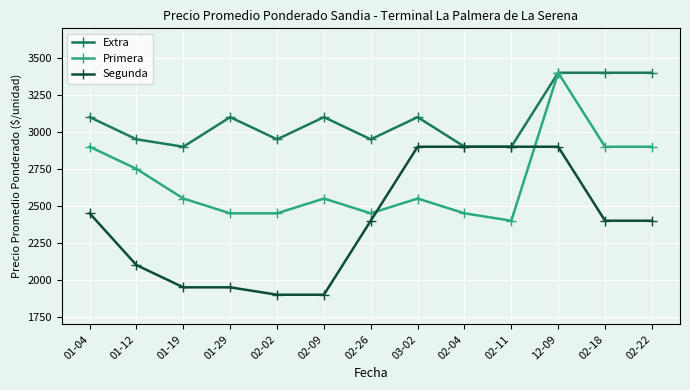

Count the number of data series in this chart.

3